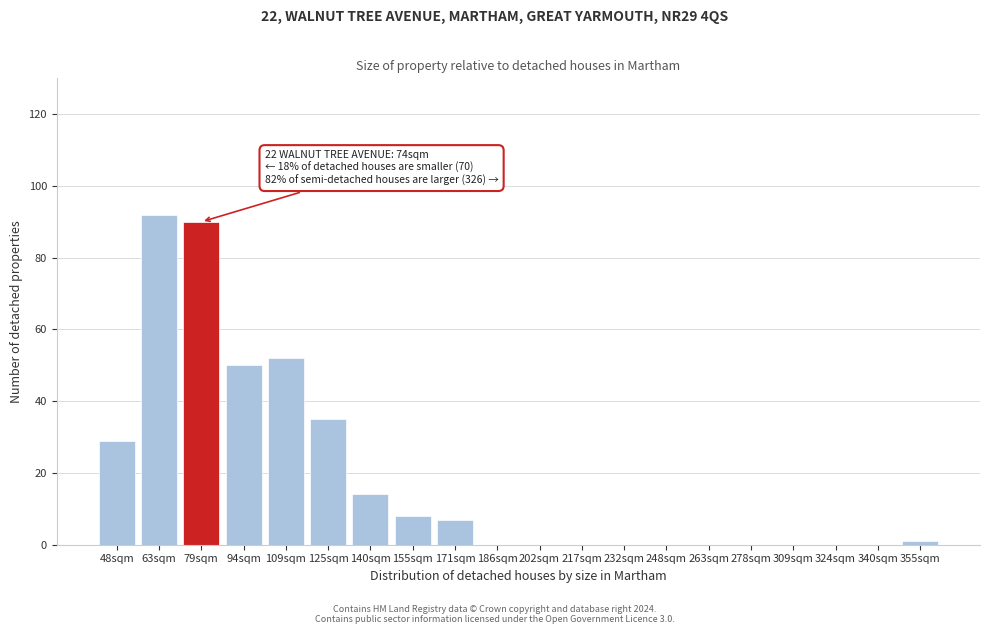

Reading left to right, extract all data points from this chart.

48sqm=29	63sqm=92	79sqm=90	94sqm=50	109sqm=52	125sqm=35	140sqm=14	155sqm=8	171sqm=7	186sqm=0	202sqm=0	217sqm=0	232sqm=0	248sqm=0	263sqm=0	278sqm=0	309sqm=0	324sqm=0	340sqm=0	355sqm=1